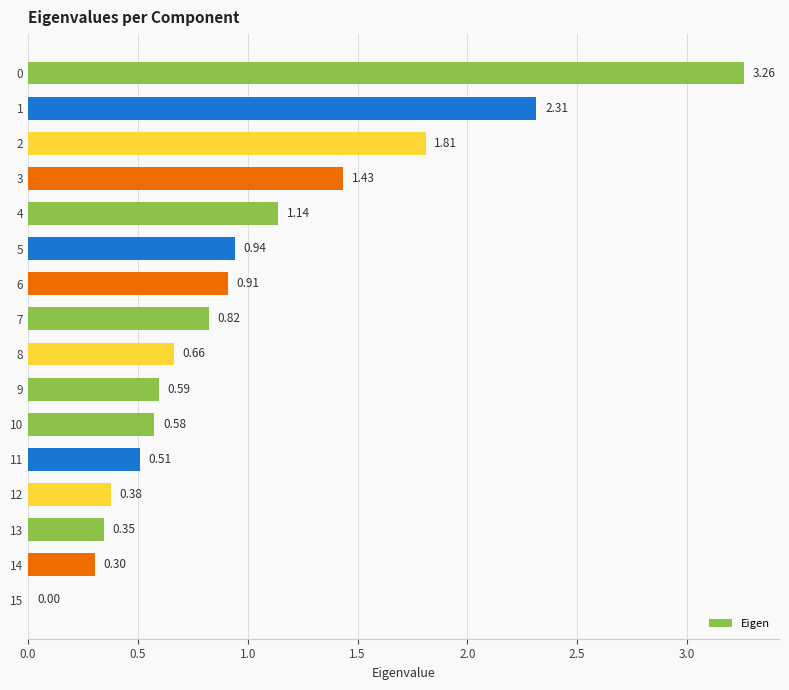

What is the change in value from 2 to 12?

-1.4